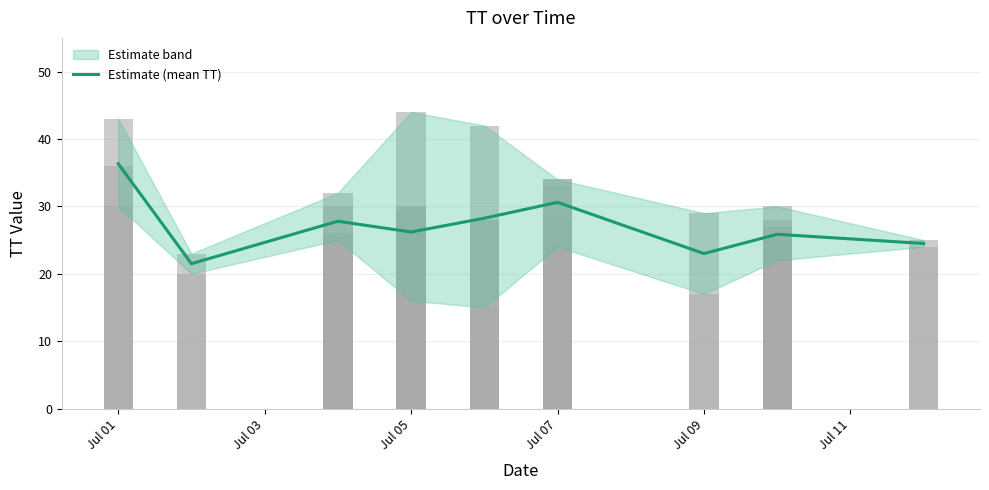

What is the difference between the maximum and minimum values?

14.8